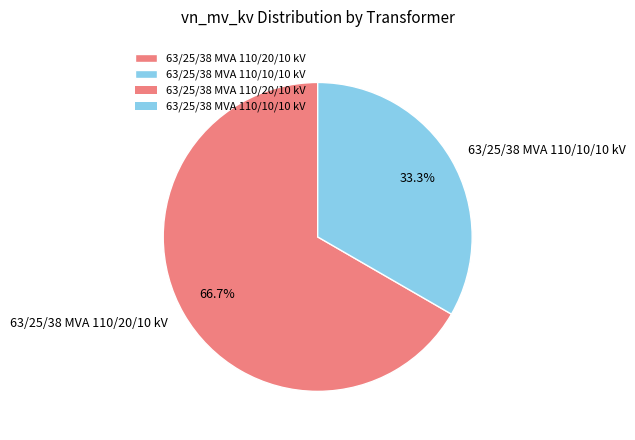

What percentage is the 63/25/38 MVA 110/10/10 kV slice, to the nearest percent?

33%